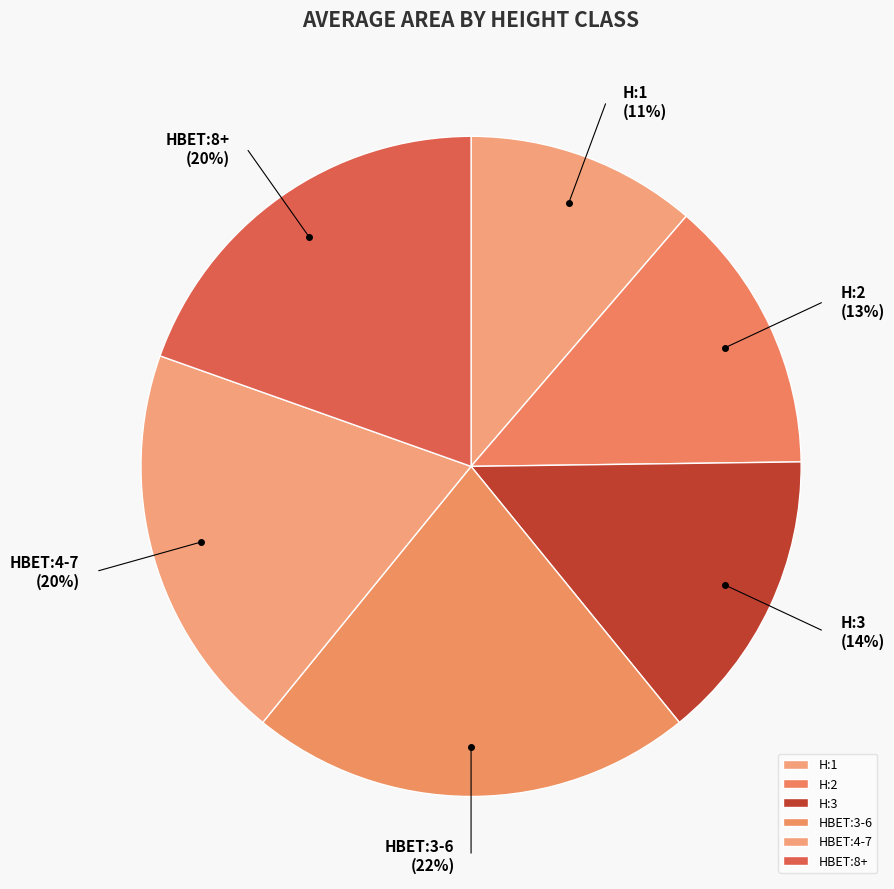

Is it true that HBET:4-7 is 31% of the pie?

False